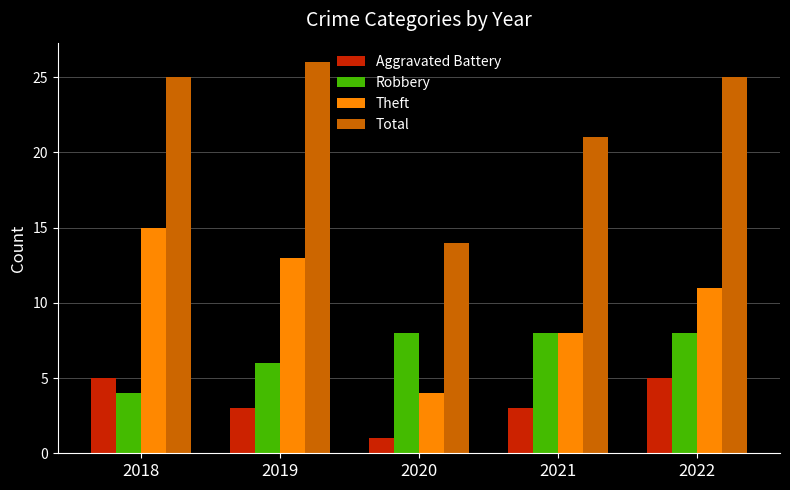

At which category does the chart reach its minimum across all series?

2020